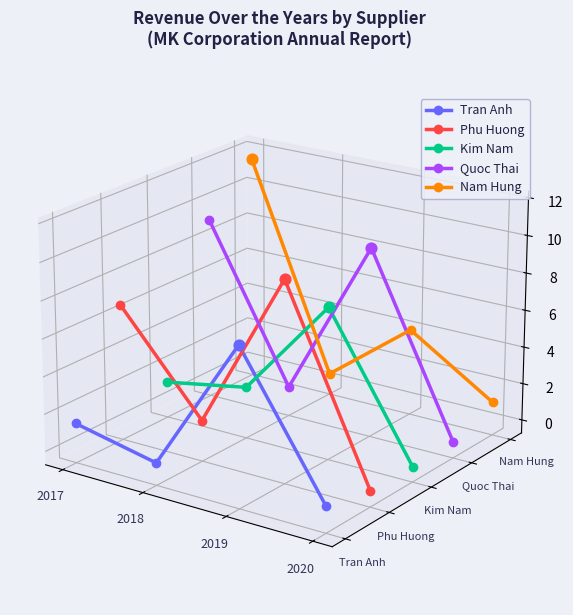

Which series has the largest Y range (max minus min)?

Nam Hung